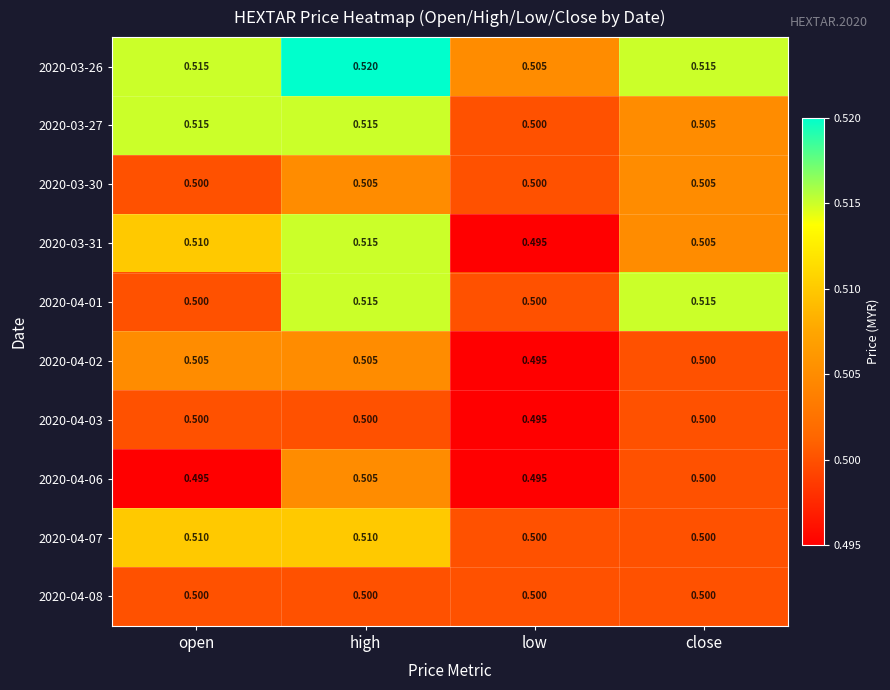

Is the value of 2020-03-31 at open greater than the value of 2020-04-02 at high?

Yes